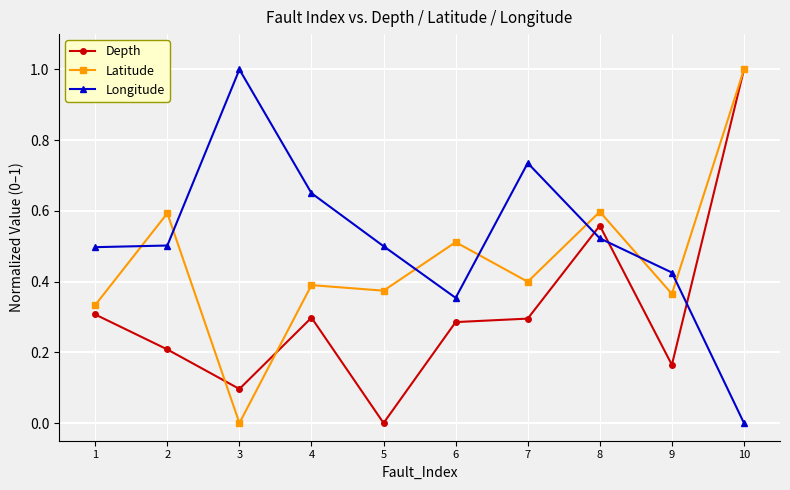

At which label does Longitude reach its minimum?

10